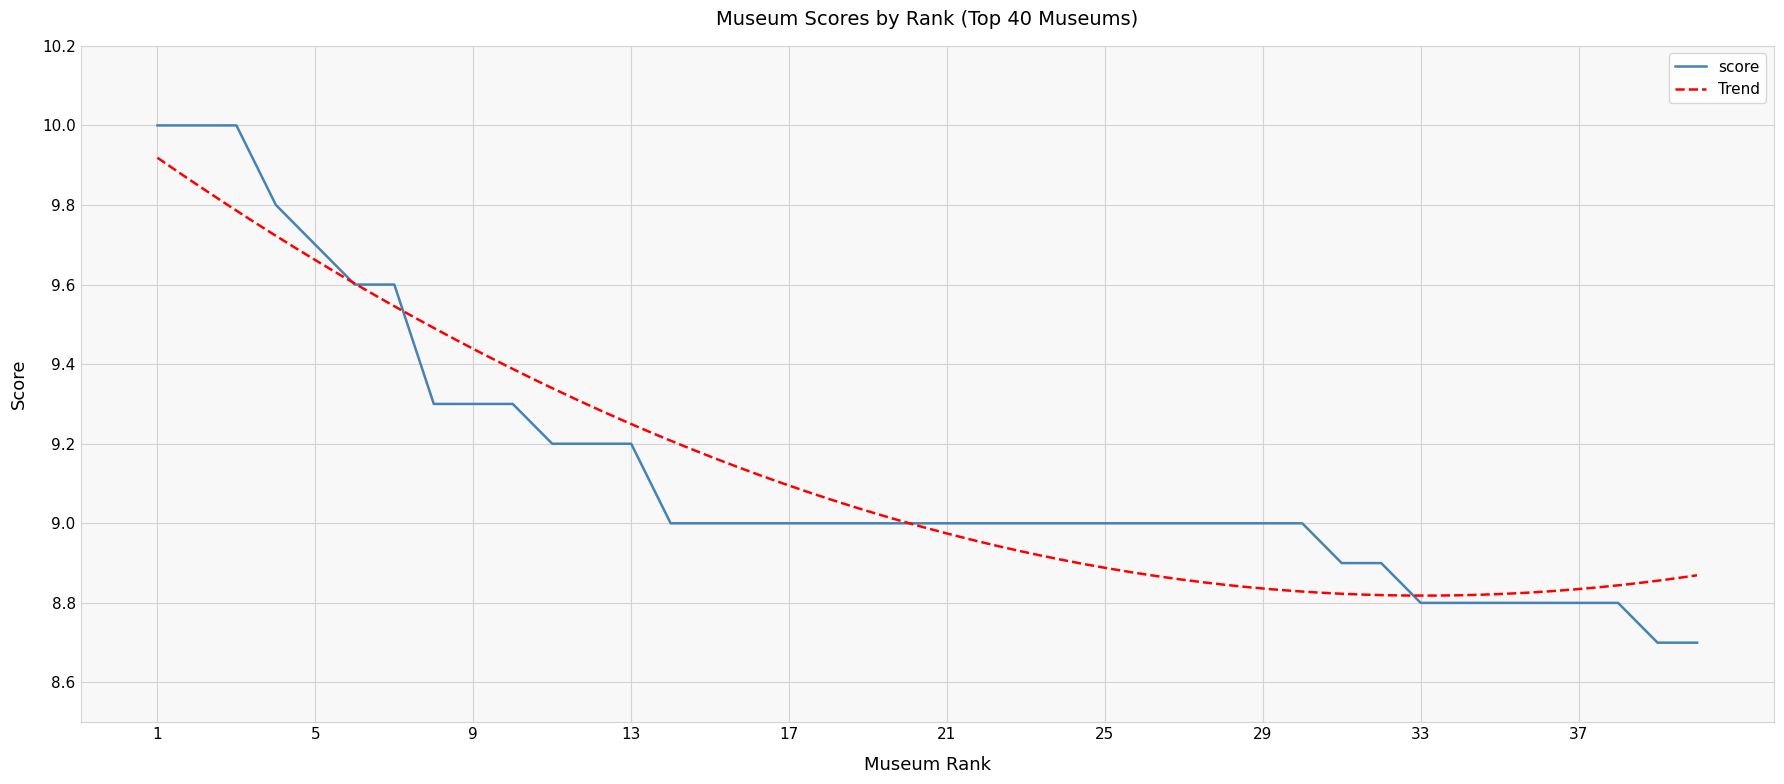

What is the ratio of the value at 36 to the value at 33?

1.0